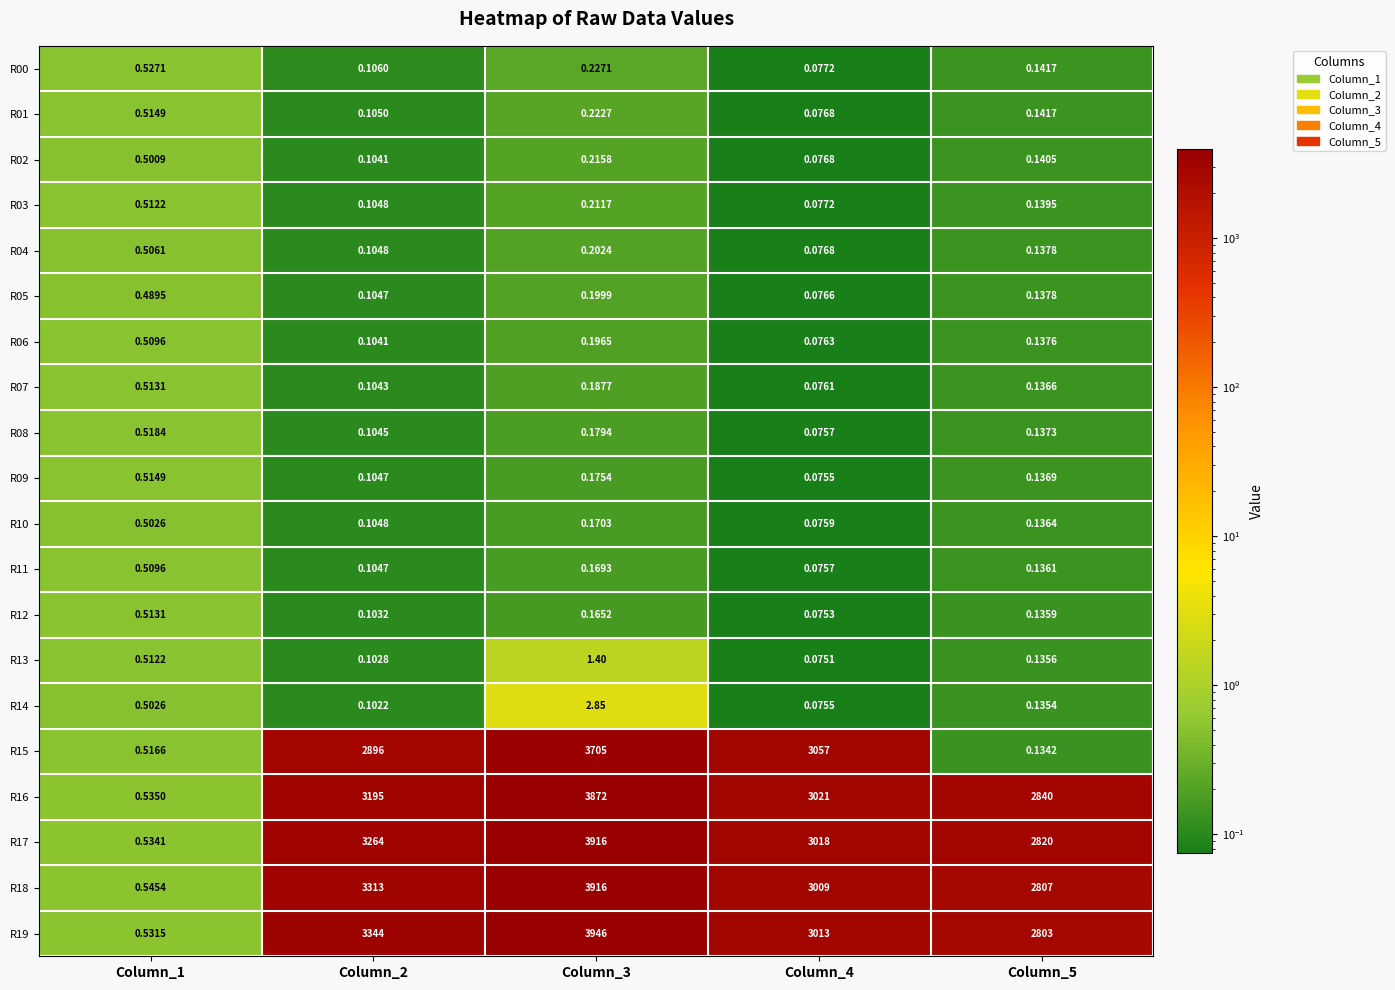

Is the value of R08 at Column_4 greater than the value of R01 at Column_1?

No